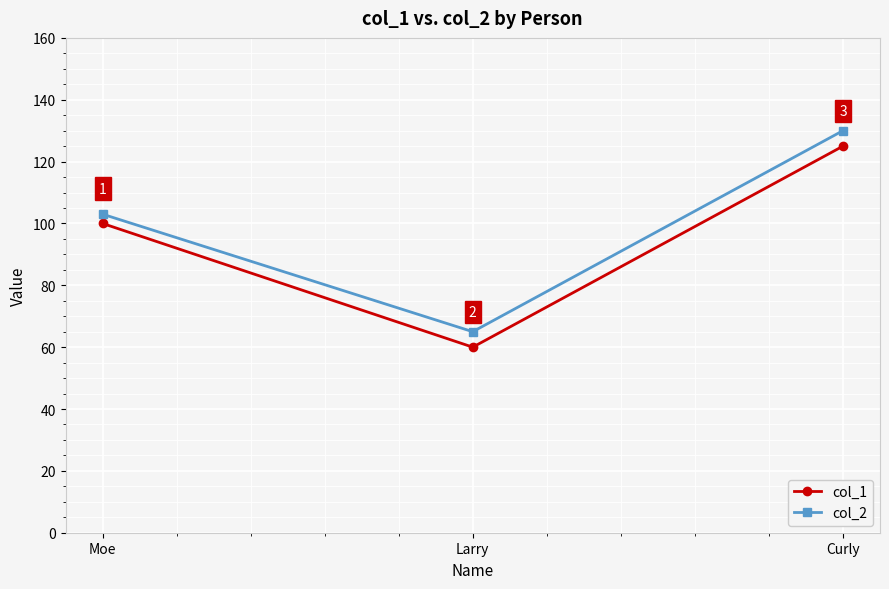

At which label does col_2 reach its minimum?

Larry